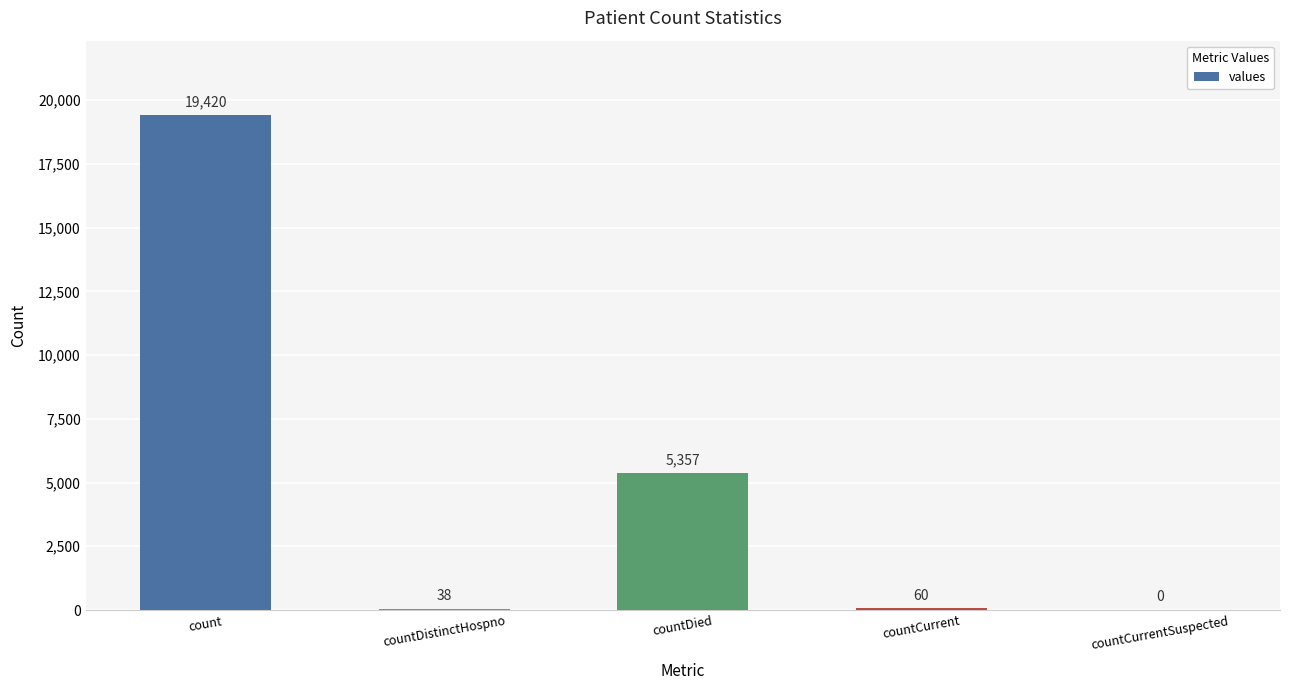

At which label does the data first exceed 60?

count